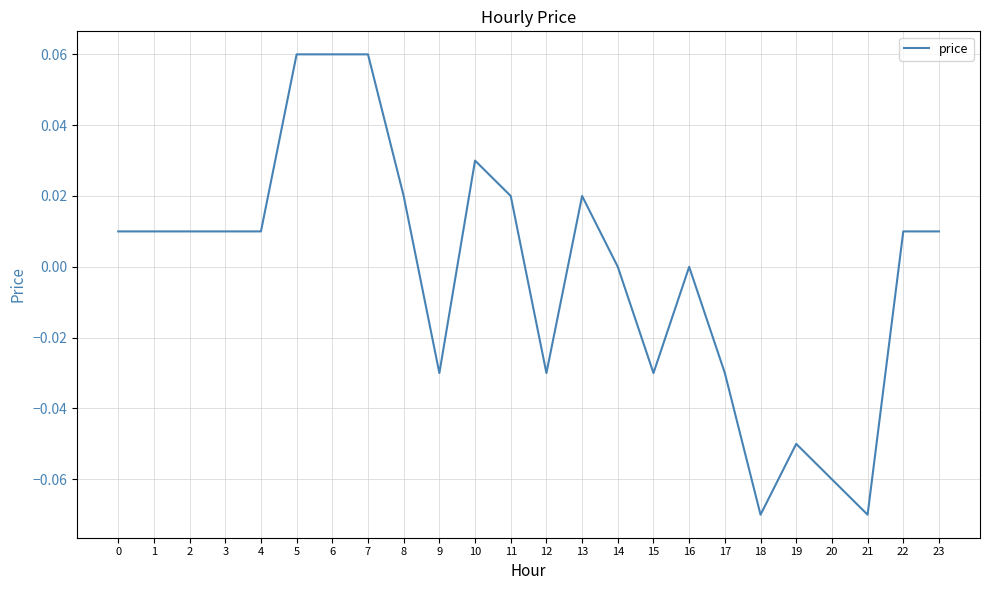

Which has a higher value, 10 or 11?

10